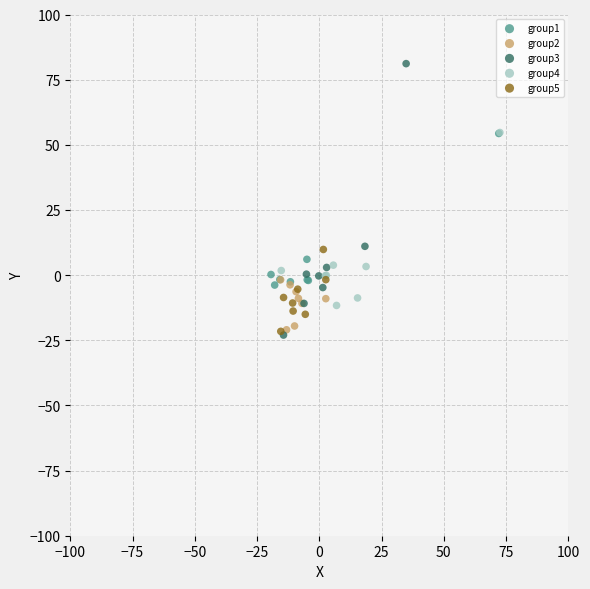

What are all the series names shown in the legend?

group1, group2, group3, group4, group5